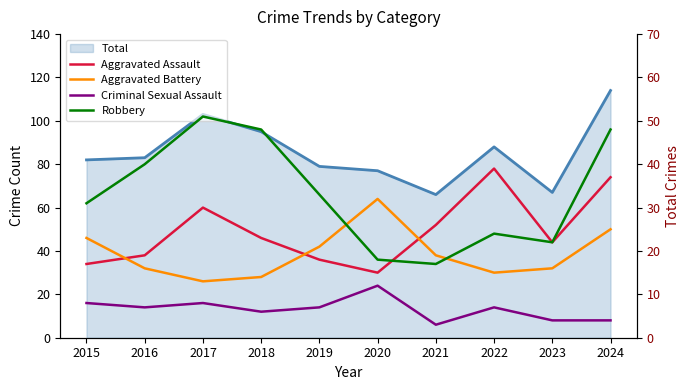

List the series in order of their peak value, highest first.

Robbery, Aggravated Assault, Aggravated Battery, Criminal Sexual Assault